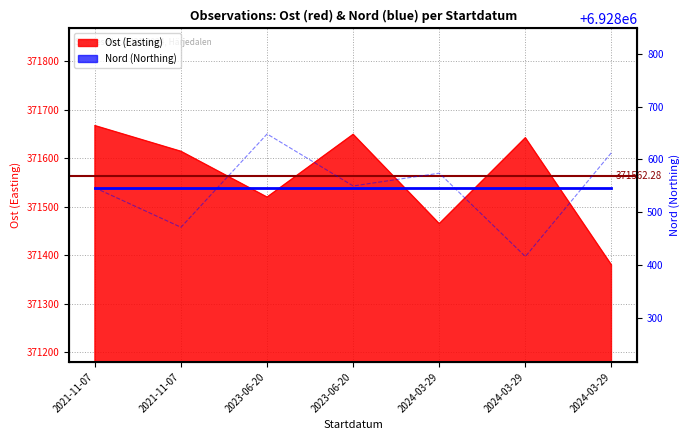

How many distinct data groups are displayed?

2